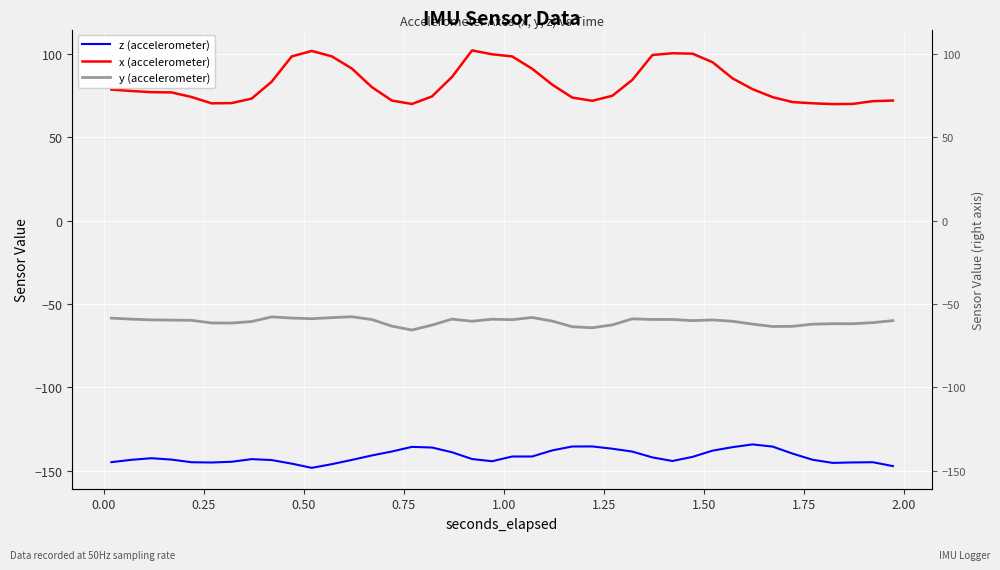

Which series has the largest total across all categories?

x (accelerometer)